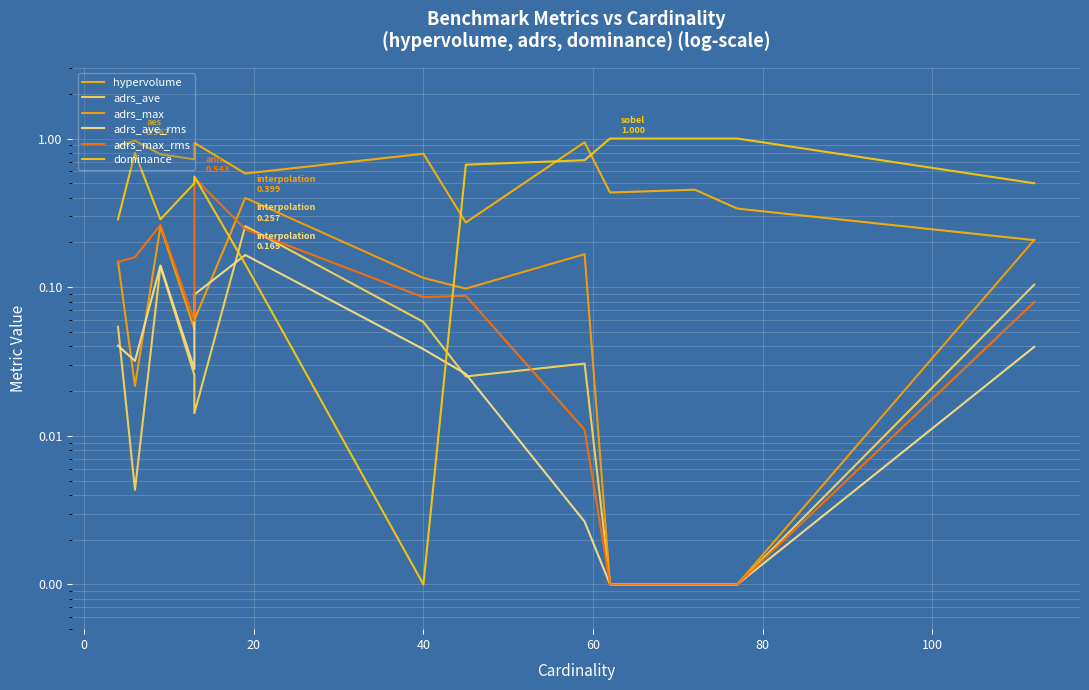

Is the value of dominance at 120 greater than the value of adrs_max_rms at 11?

Yes